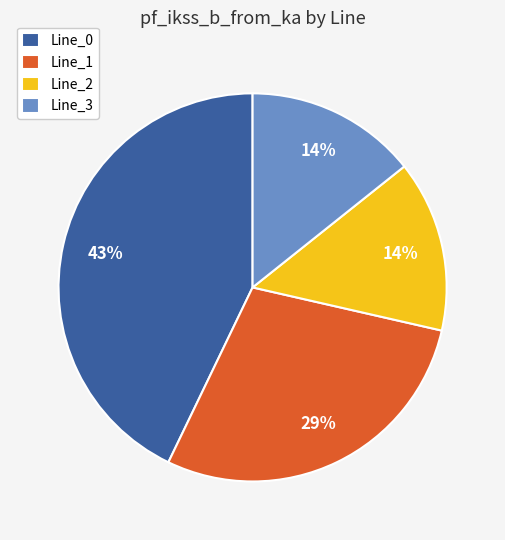

What percentage is the Line_3 slice, to the nearest percent?

14%